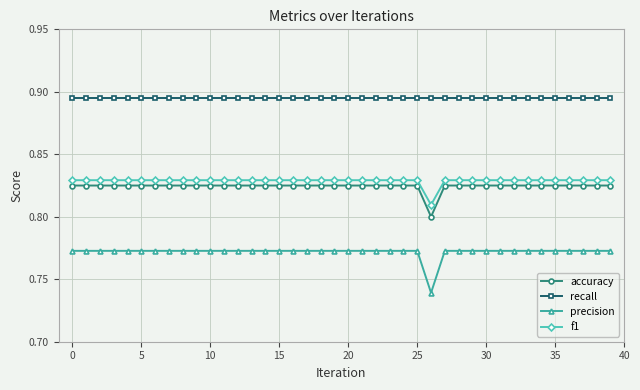

Which series has the largest range (max minus min)?

precision